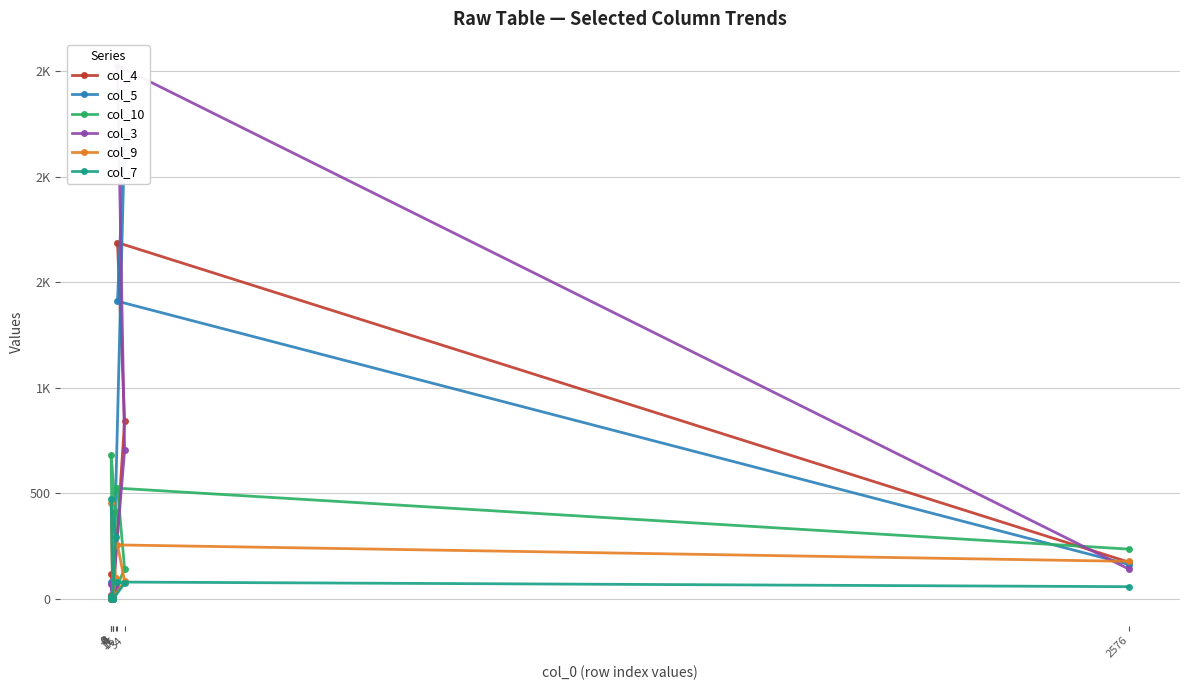

Reading left to right, transcribe all the data shown in this chart.

col_4: 9	0	76	120	3	19	13	842	1689	174
col_5: 1	2	70	82	0	6	14	2196	1411	163
col_10: 7	8	410	684	4	0	20	142	525	236
col_3: 3	0	57	70	2	2	47	705	2528	141
col_9: 0	4	97	455	1	0	5	84	256	178
col_7: 14	1	294	475	0	0	0	74	80	58